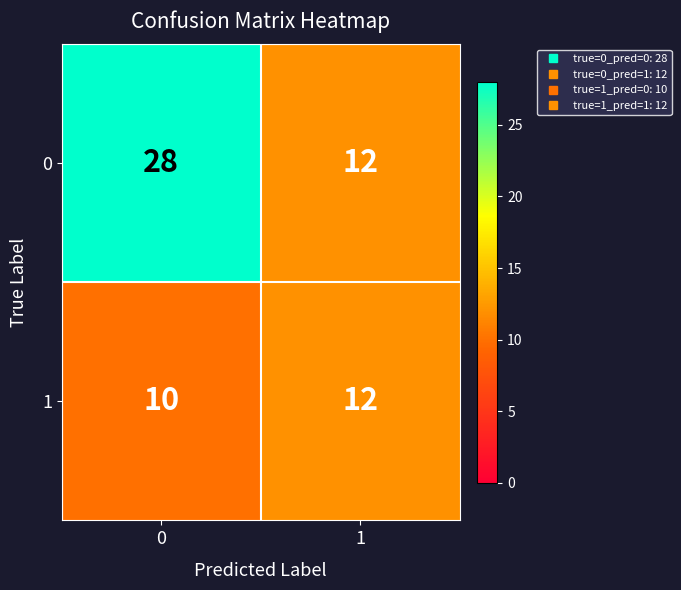

Count the number of data series in this chart.

2